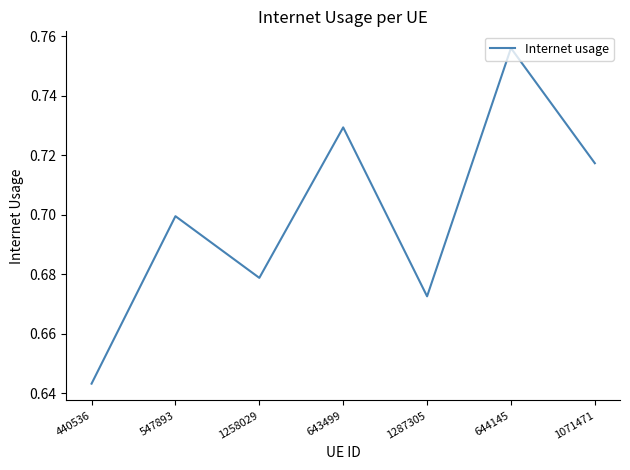

The value at 1287305 is 0.7. True or false?

True